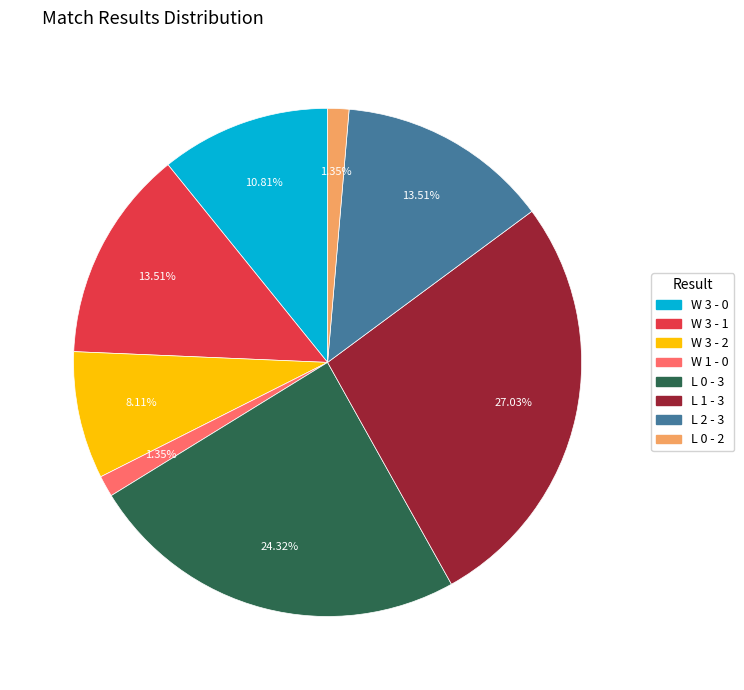

Is it true that L 2 - 3 is 14% of the pie?

True